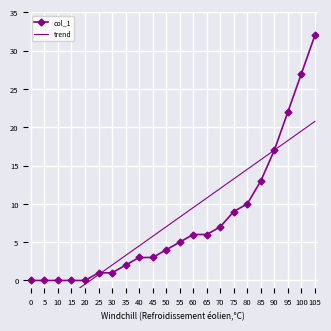

What is the difference between the col_1 values at 0 and 75?

9